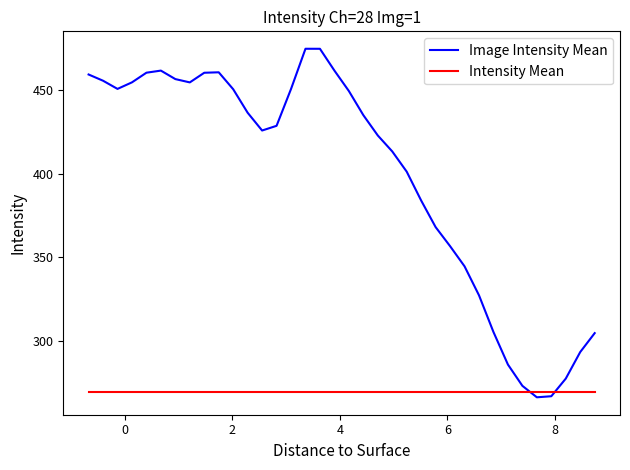

Rank the series by their average value, from highest to lowest.

Image Intensity Mean, Intensity Mean